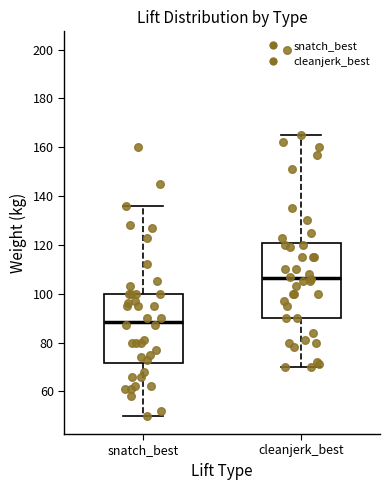

Reading left to right, read every box against the y-axis: the position of its median line, the range the box covers, and the ends of its whiskers. The values are not printed on the chart, so give them approximately, as read against the axis.

snatch_best: median 88, box 72 to 100, whiskers 50 to 136
cleanjerk_best: median 106, box 90 to 120, whiskers 70 to 166